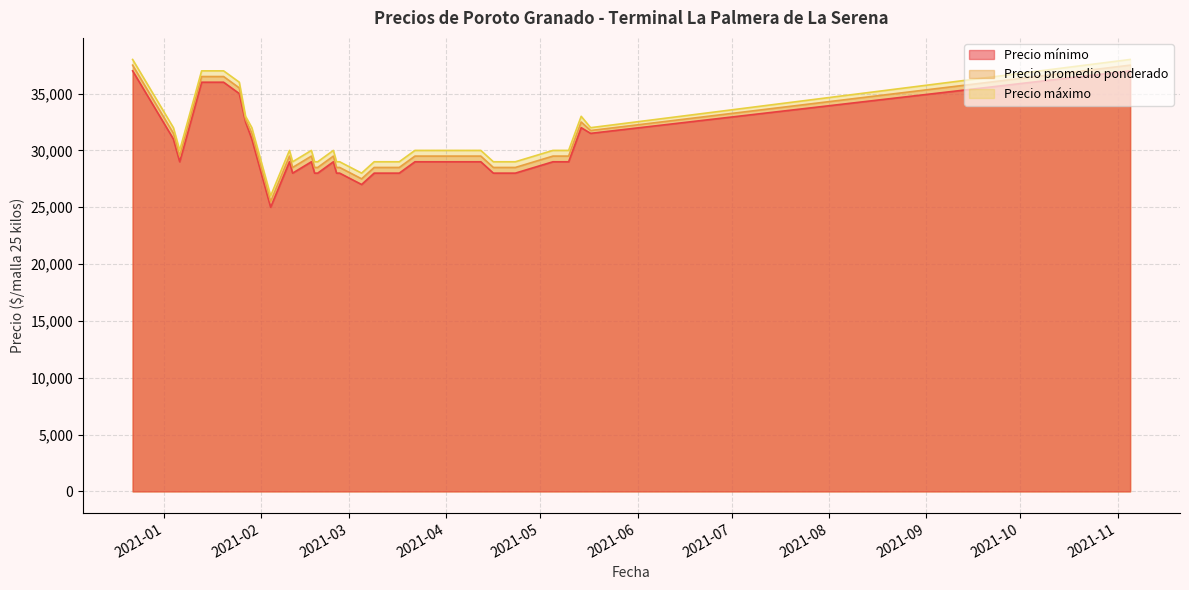

What value does the Precio mínimo series have at 2021-02-19, to the nearest 50?

28000